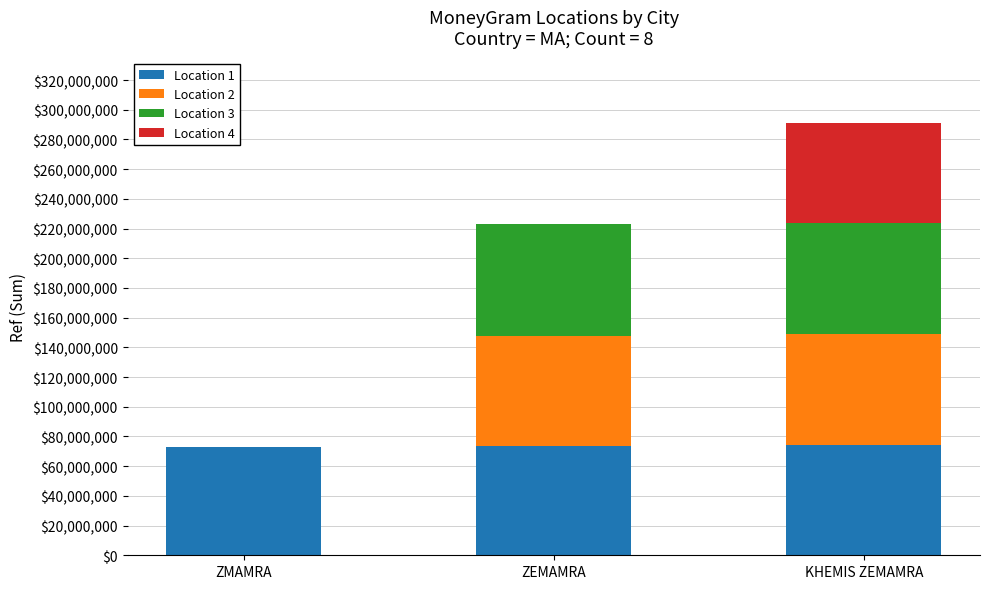

Are the bars horizontal?

No